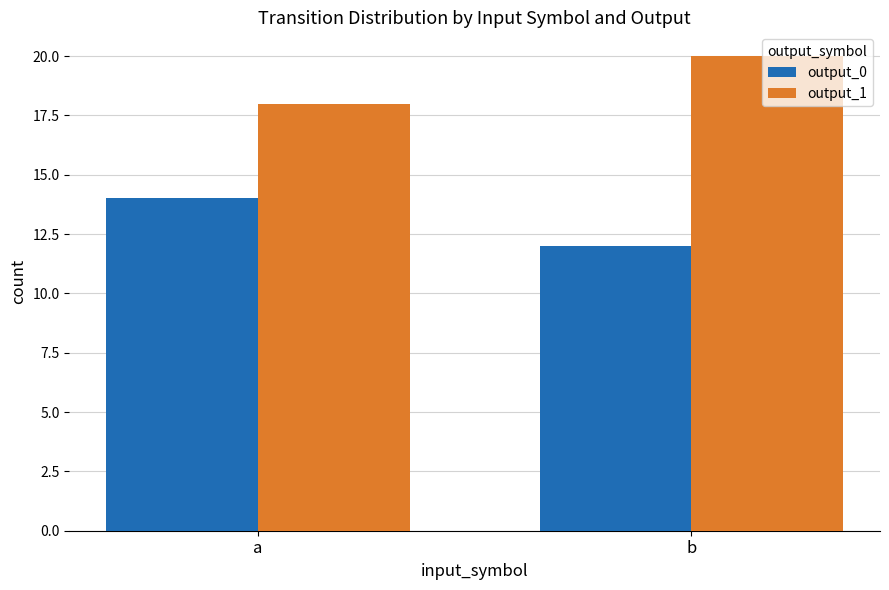

Rank the series at a from lowest to highest value.

output_0, output_1